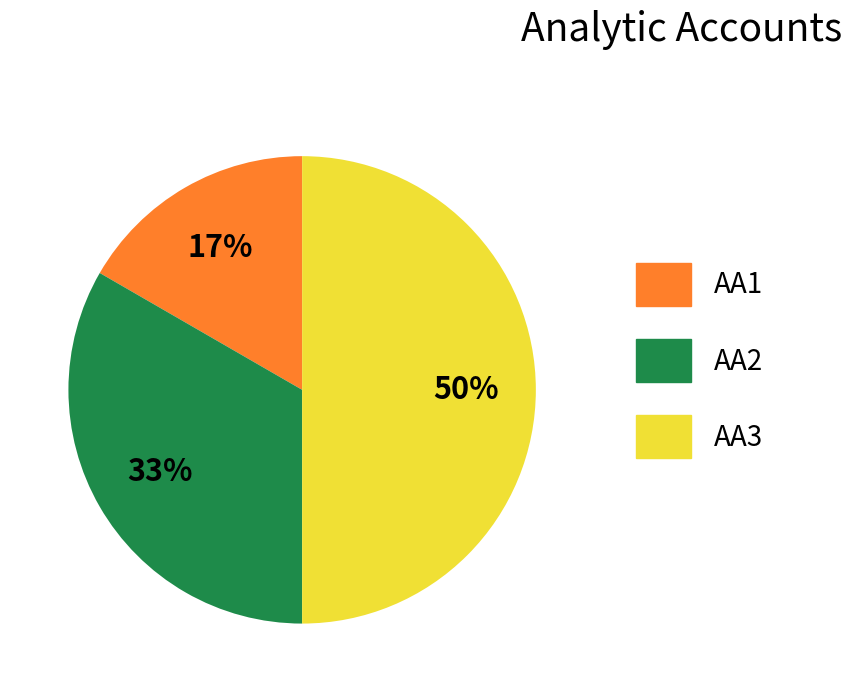

Is it true that AA1 is 6% of the pie?

False